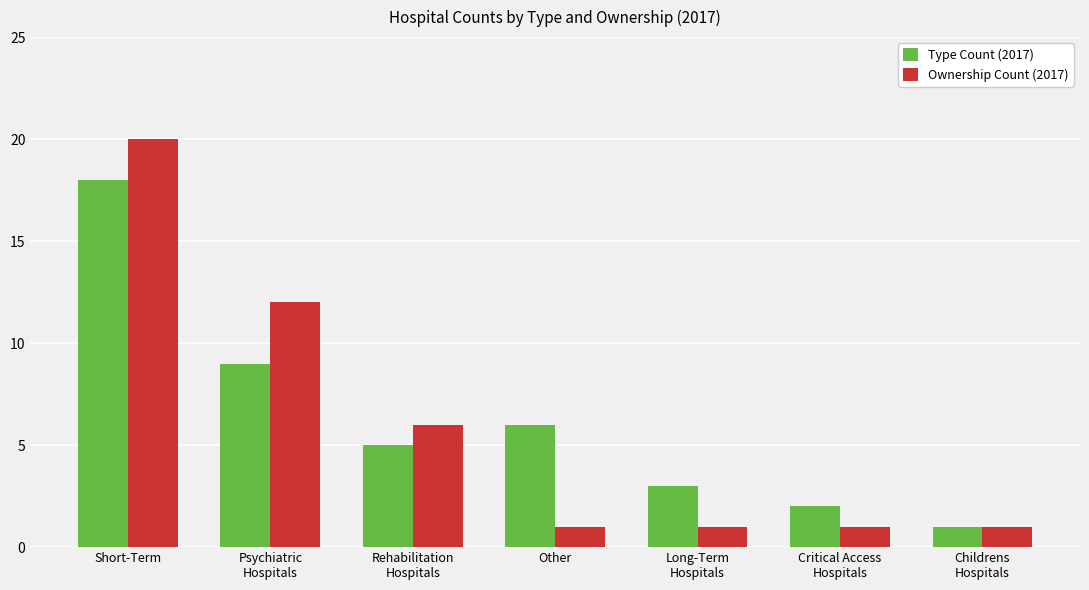

True or false: Ownership Count (2017) has a value of 5 at Psychiatric
Hospitals.

False